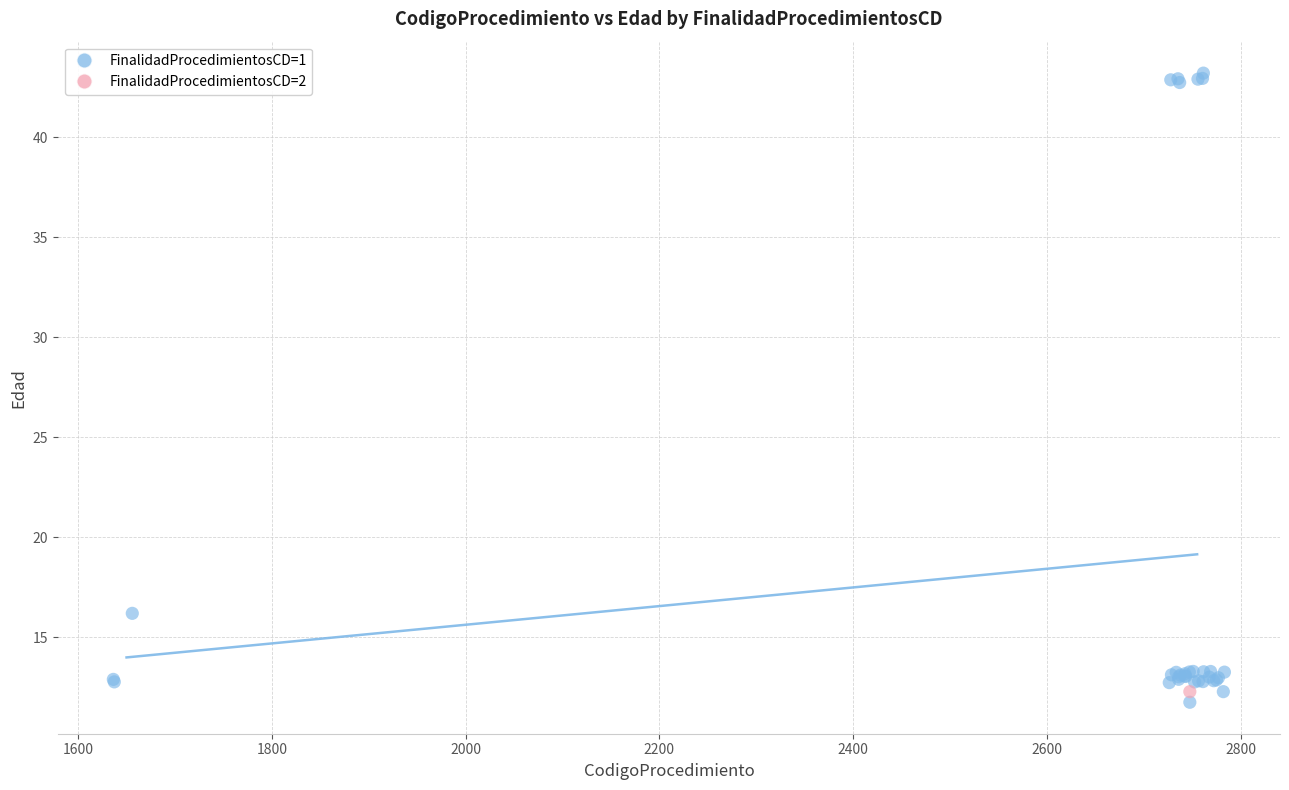

What are all the series names shown in the legend?

FinalidadProcedimientosCD=1, FinalidadProcedimientosCD=2